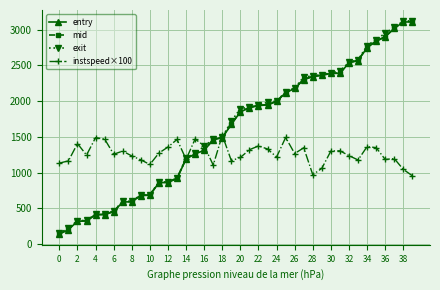

What is the minimum value shown in the chart?

138.5